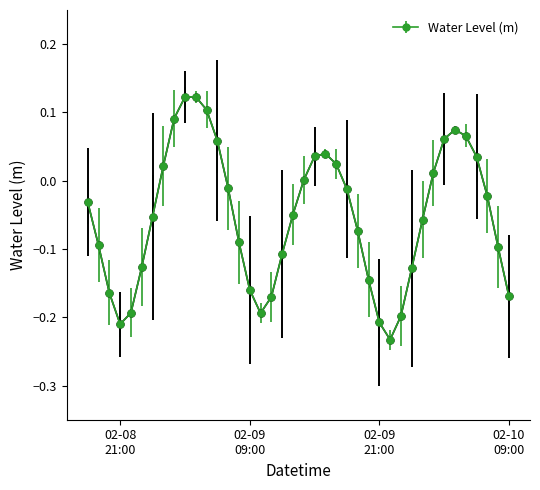

Count the number of data series in this chart.

1